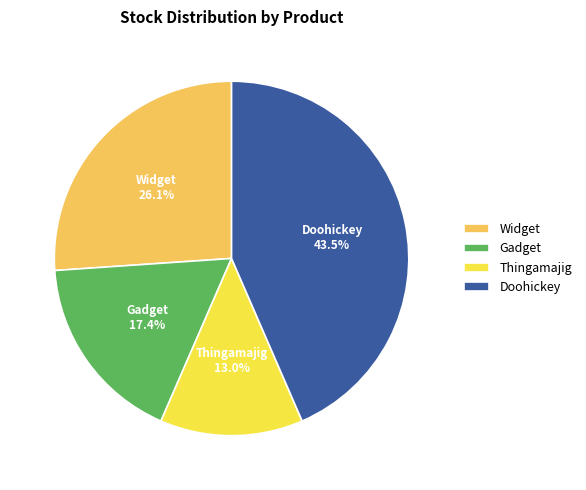

Does Widget represent more than half of the total?

No